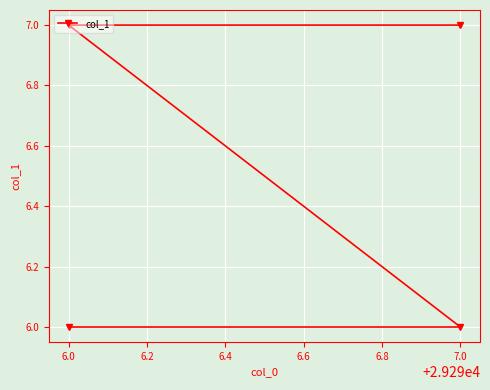

What is the difference between the second highest and second lowest values?

1